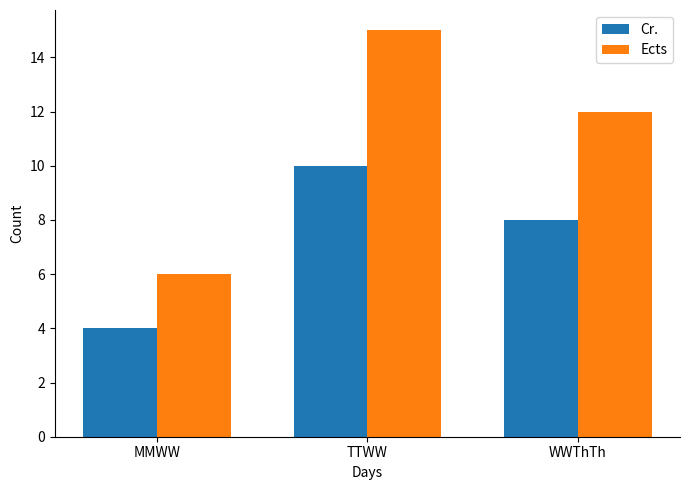

Count the Cr. values in the range 4 to 10.

3